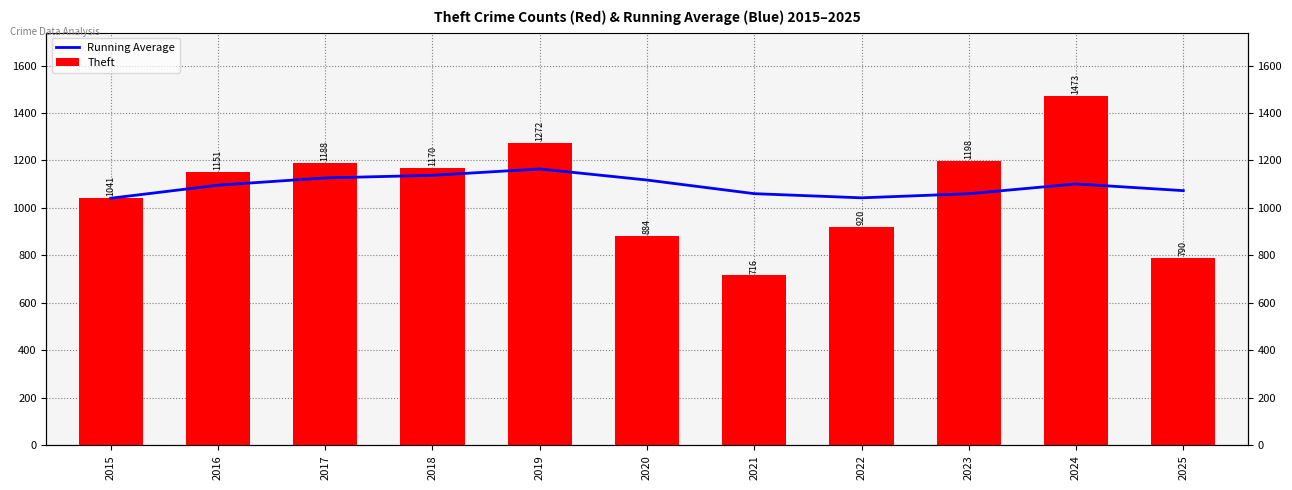

What is the lowest value of the Running Average series?

1041.0